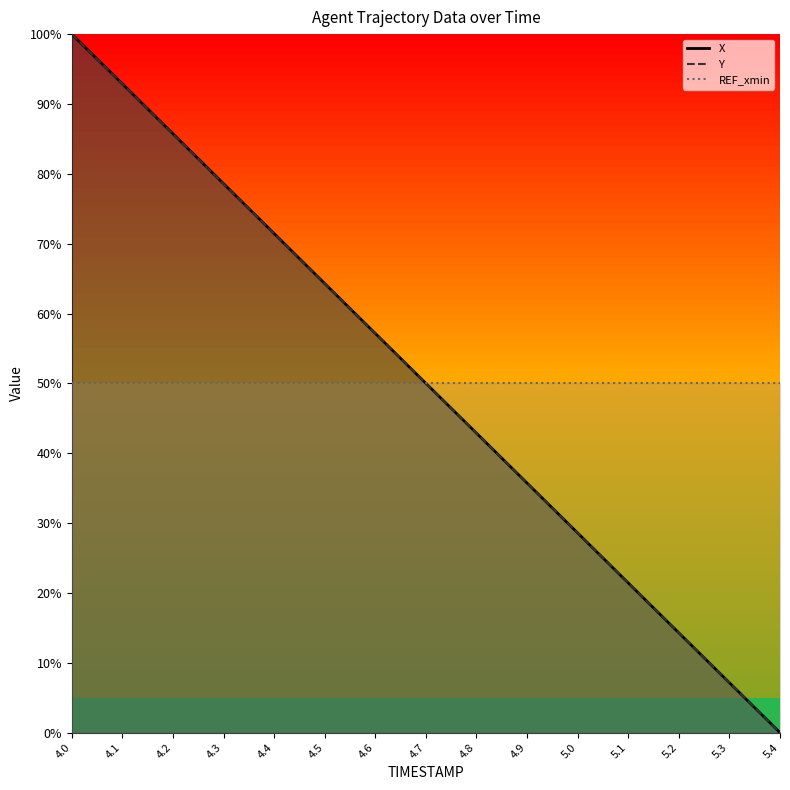

What is the label of the 1st point from the left?

4.0